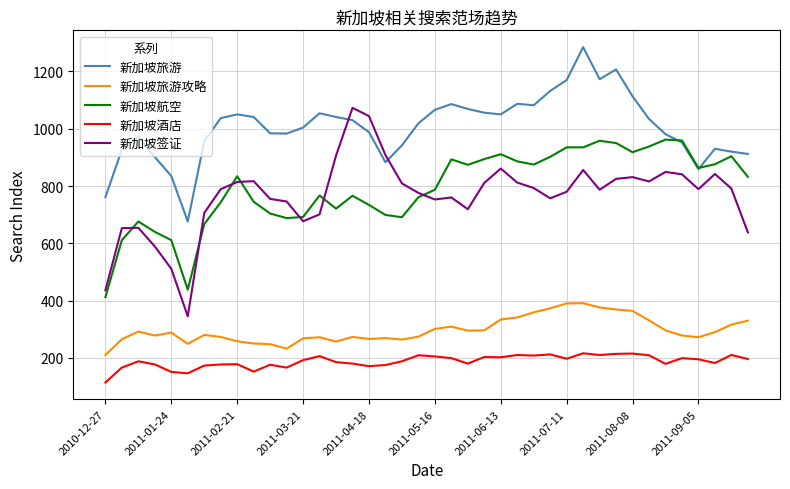

List the series in order of their peak value, lowest first.

新加坡酒店, 新加坡旅游攻略, 新加坡航空, 新加坡签证, 新加坡旅游